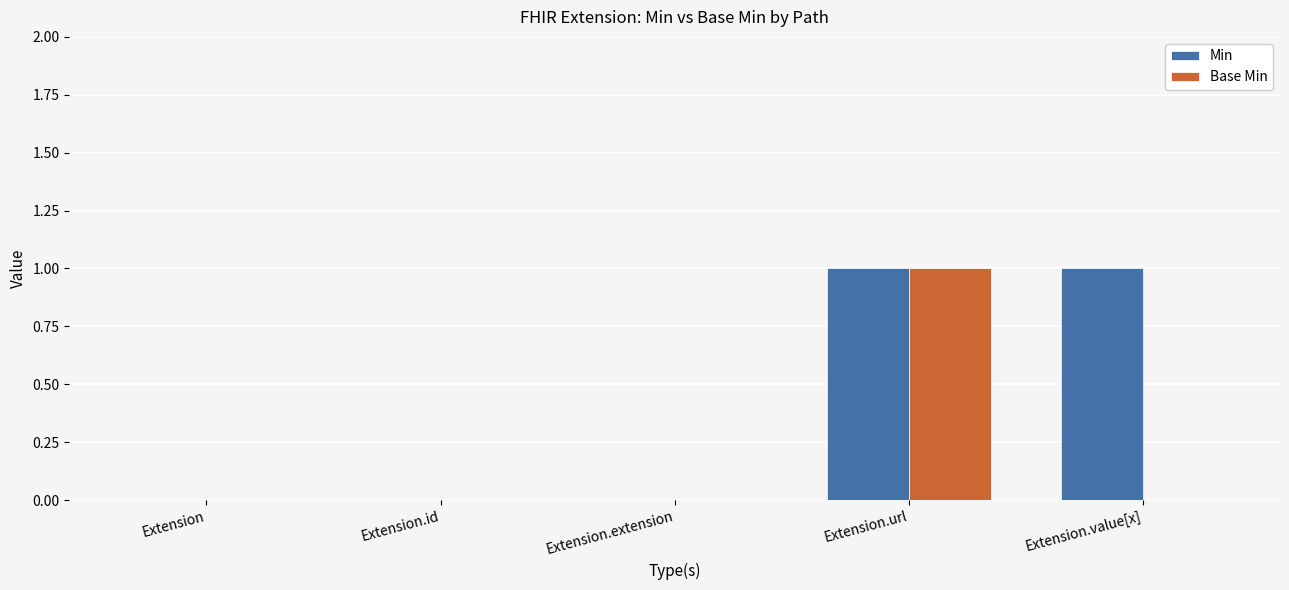

Is the value of Base Min at Extension.url greater than the value of Min at Extension.extension?

Yes